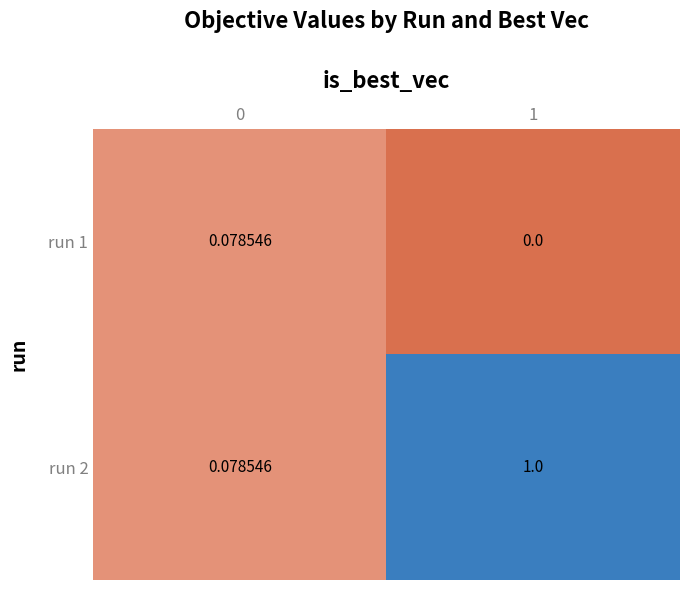

What is the total value across all series at 0?

0.2